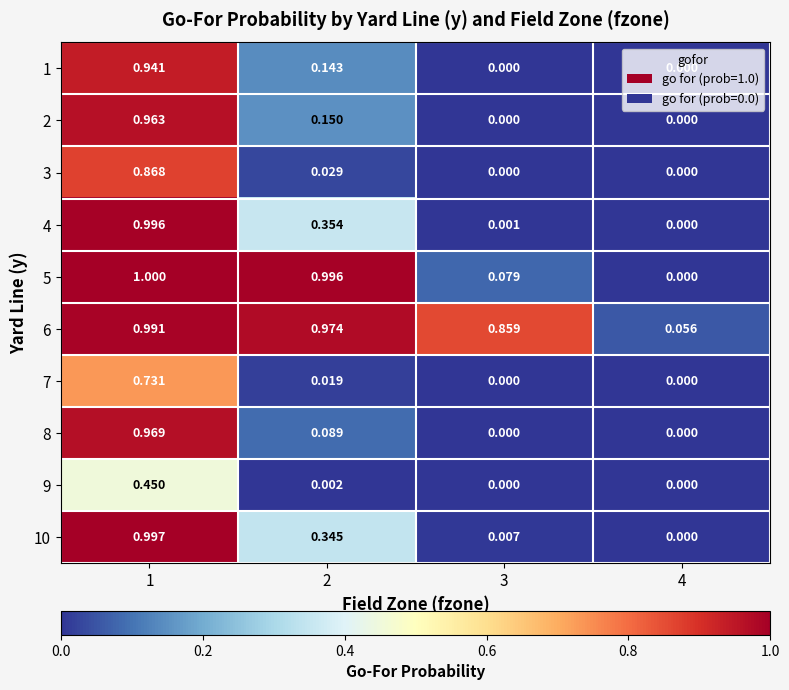

Which series changed the most between 1 and 4?

5